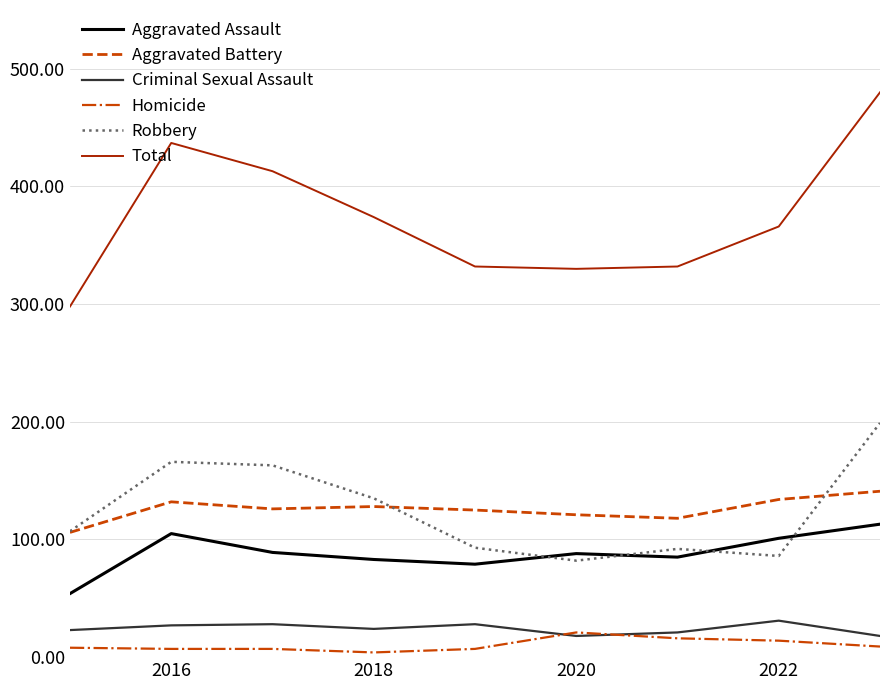

What are all the series names shown in the legend?

Aggravated Assault, Aggravated Battery, Criminal Sexual Assault, Homicide, Robbery, Total